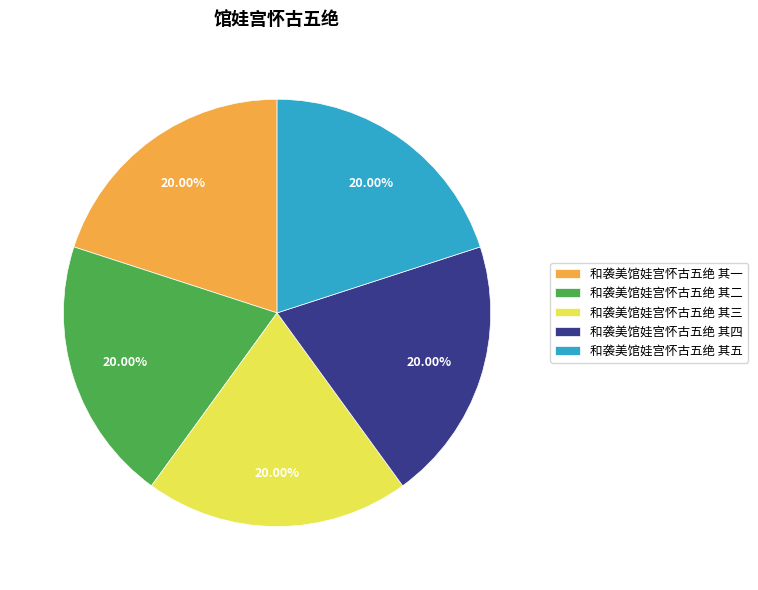

Do 和袭美馆娃宫怀古五绝 其一 and 和袭美馆娃宫怀古五绝 其四 together represent more than half of the pie?

No